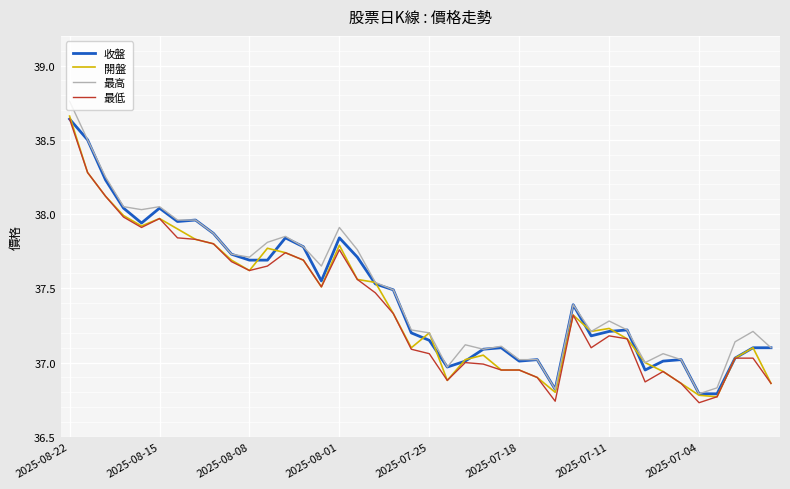

True or false: 最高 has more than 1 interior local peaks.

True